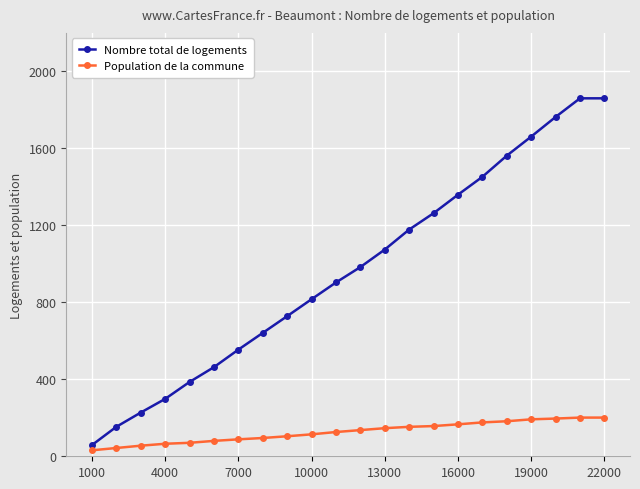

What is the greatest value displayed?

1860